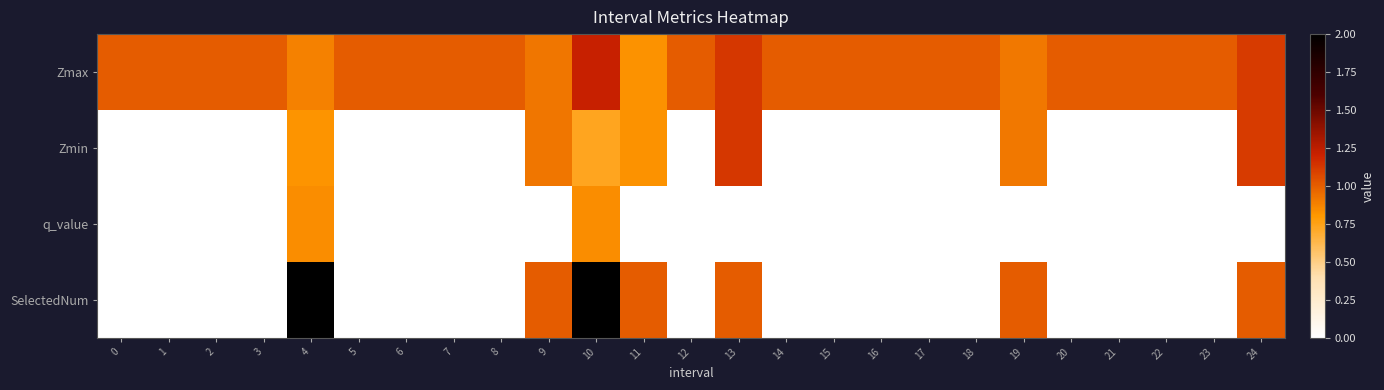

How many series are shown in this chart?

4